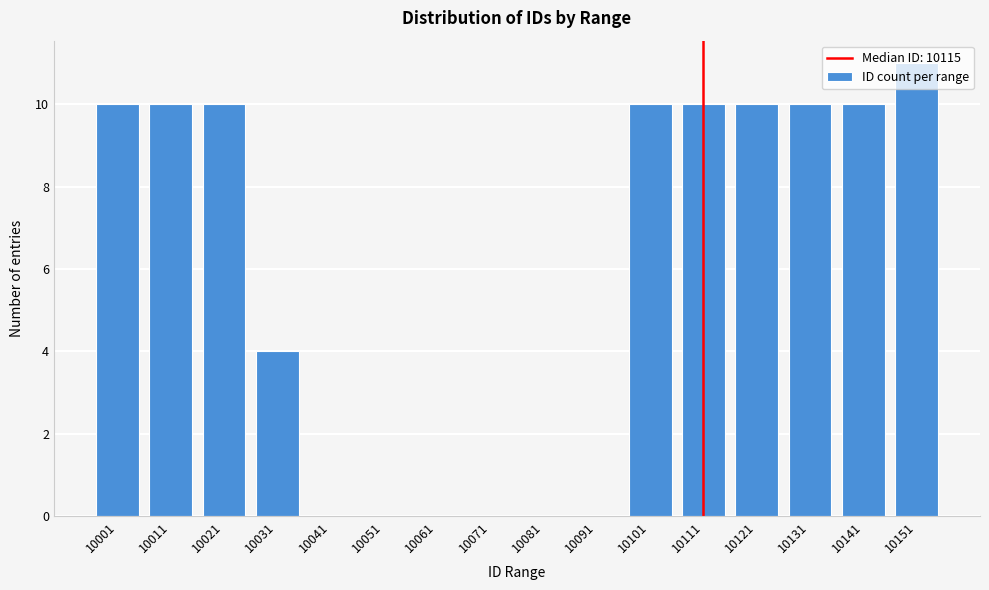

What is the sum of the values at 10121 and 10101?

20